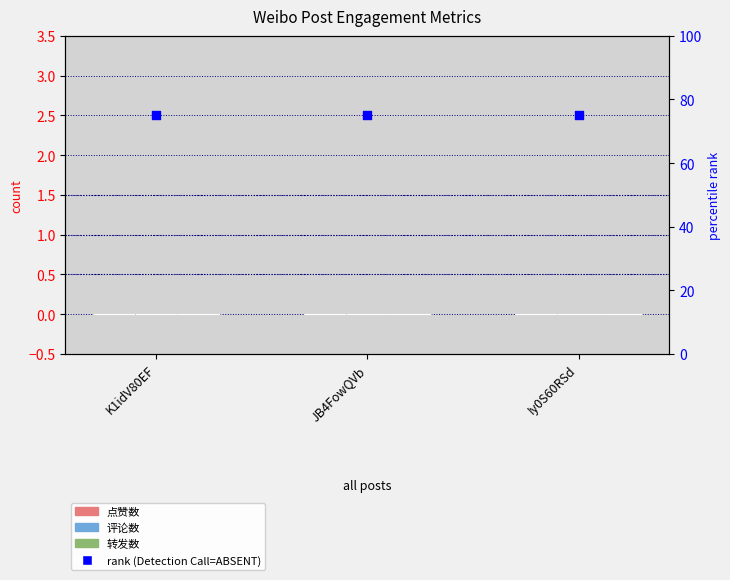

Which series has the largest total across all categories?

rank (Detection Call=ABSENT)